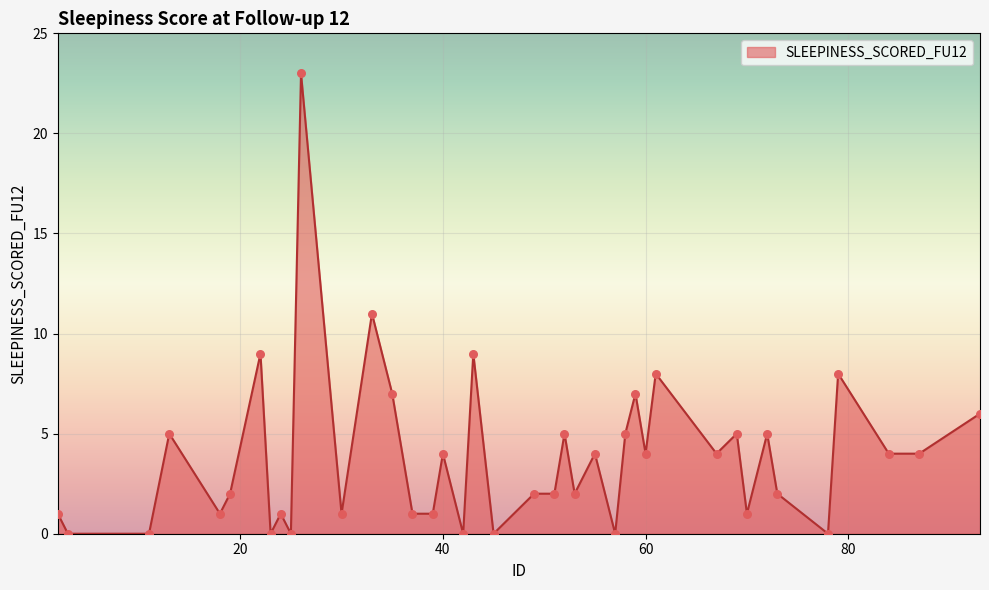

What is the greatest value displayed?

23